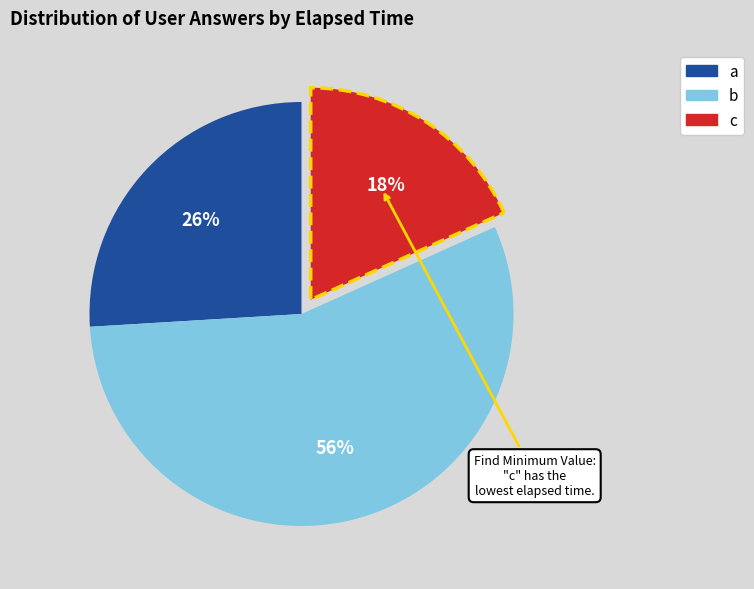

The a slice represents 26% of the pie. True or false?

True